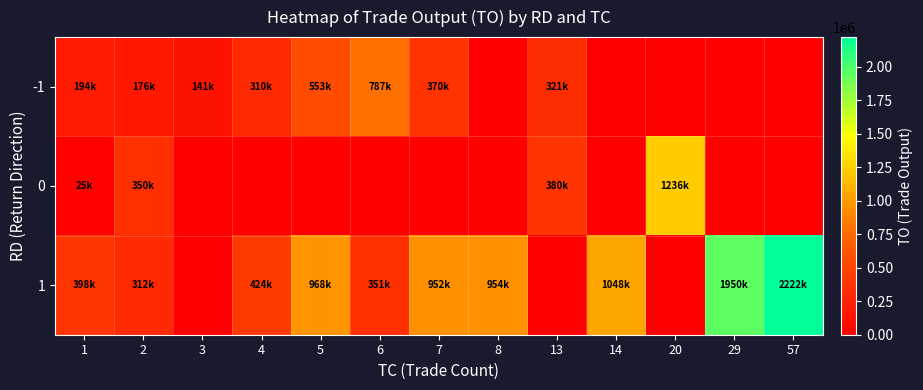

Between 5 and 29, which is larger?

5